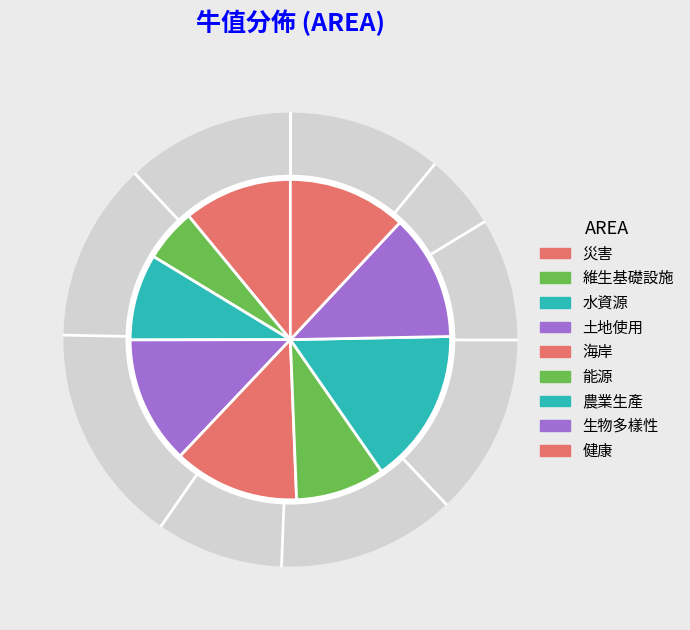

Which category has the biggest portion of the pie?

農業生產